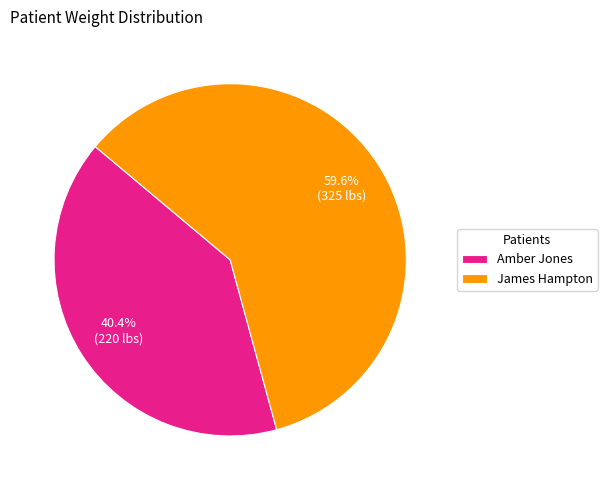

Which category has the biggest portion of the pie?

James Hampton